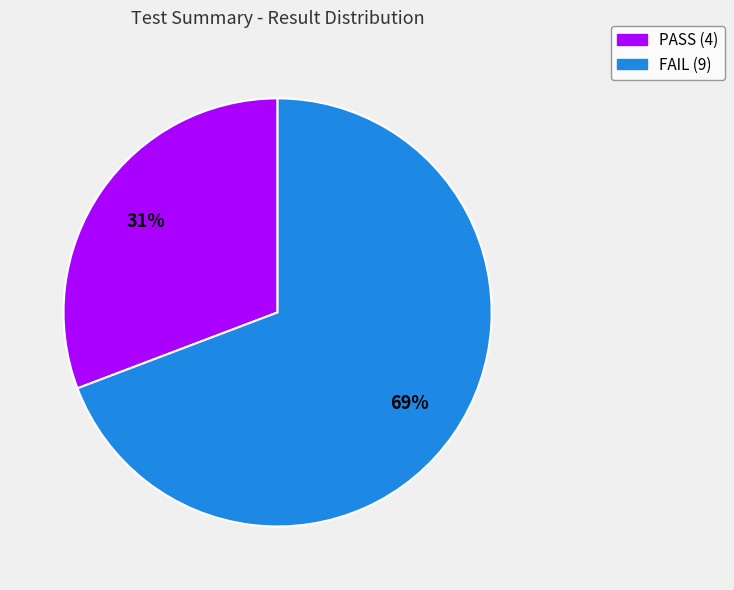

How many slices are in this pie chart?

2